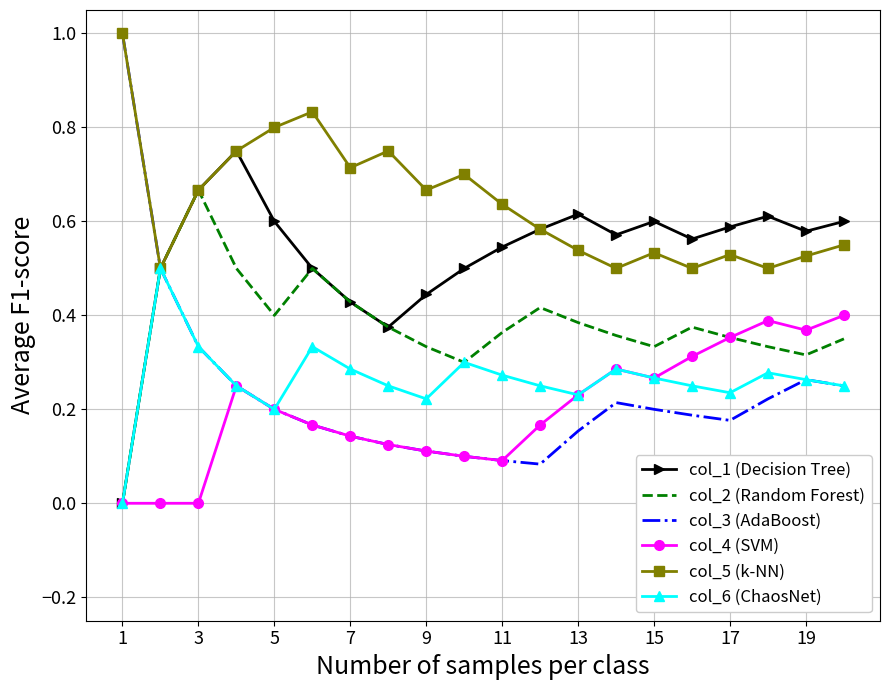

True or false: col_5 (k-NN) has more than 2 interior local peaks.

True